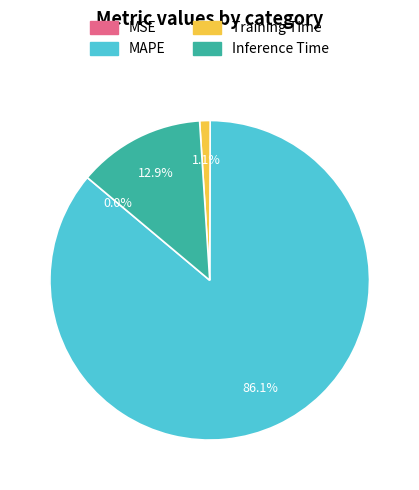

What is the largest slice in the pie chart?

MAPE